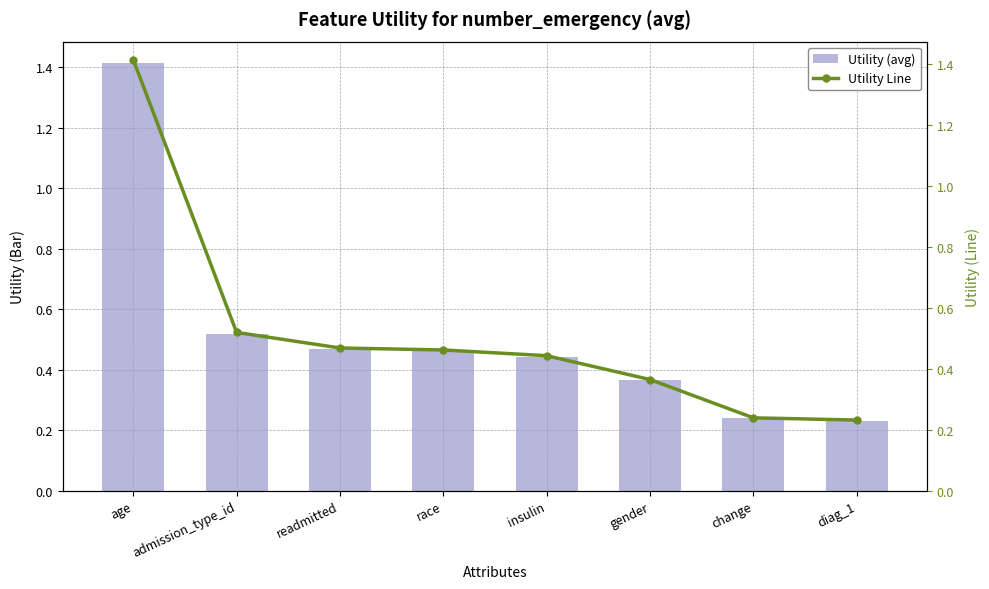

Reading right to left, transcribe all the data shown in this chart.

Utility (avg): diag_1=0.2	change=0.2	gender=0.4	insulin=0.4	race=0.5	readmitted=0.5	admission_type_id=0.5	age=1.4
Utility Line: diag_1=0.2	change=0.2	gender=0.4	insulin=0.4	race=0.5	readmitted=0.5	admission_type_id=0.5	age=1.4